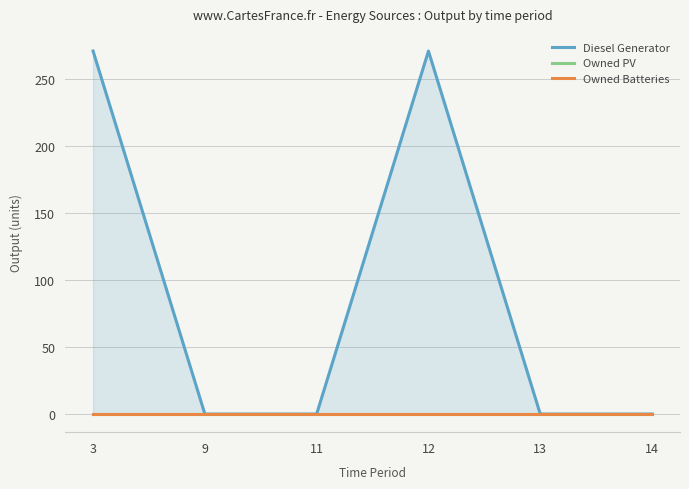

True or false: Diesel Generator and Owned Batteries cross at least once.

False